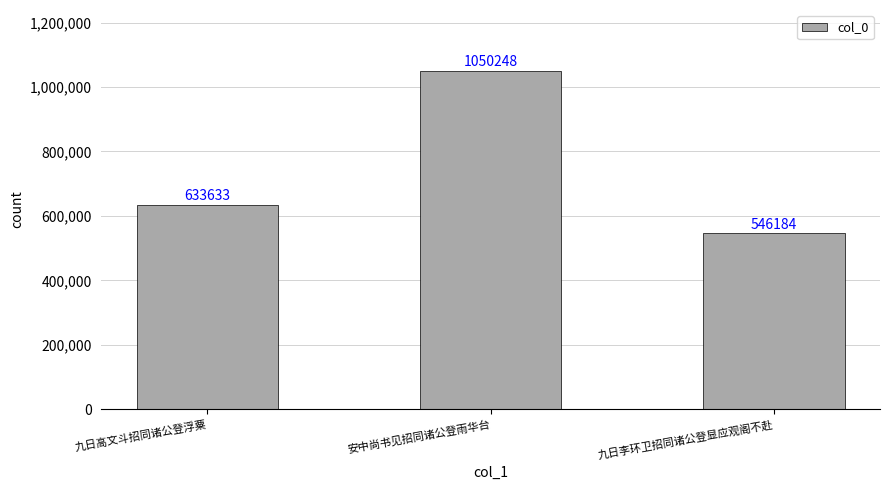

What is the smallest value displayed?

546184